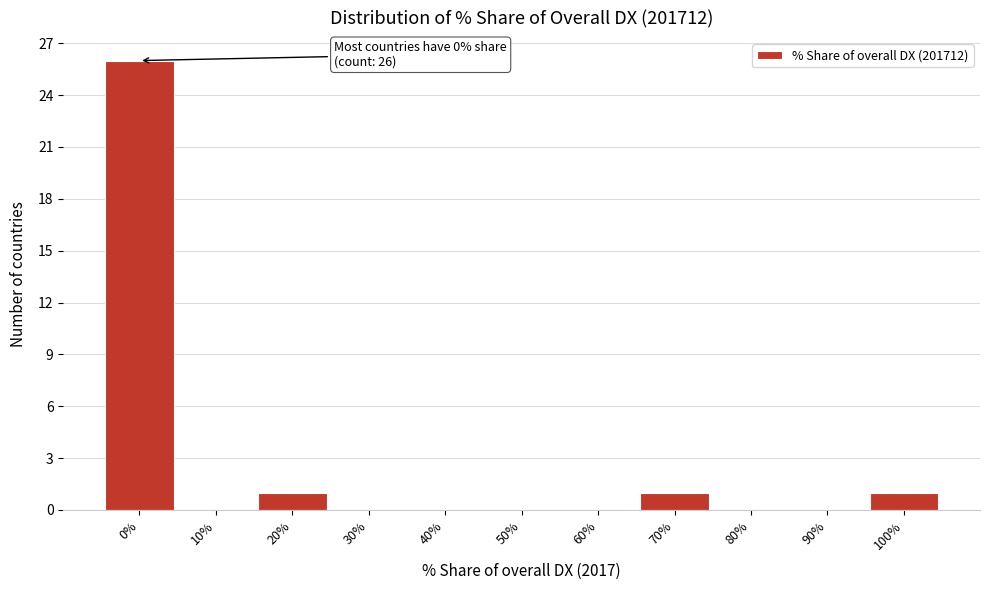

Reading right to left, extract all data points from this chart.

100%=1	90%=0	80%=0	70%=1	60%=0	50%=0	40%=0	30%=0	20%=1	10%=0	0%=26